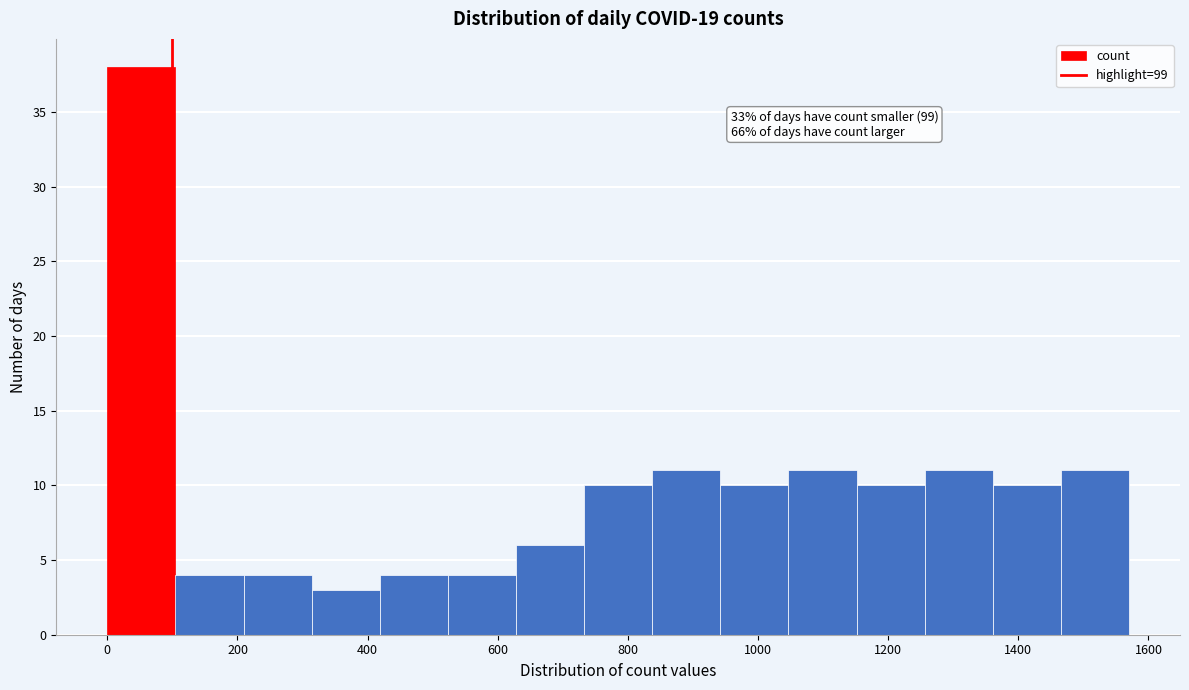

Over which range of the x-axis is the bar tallest?

0 to 100